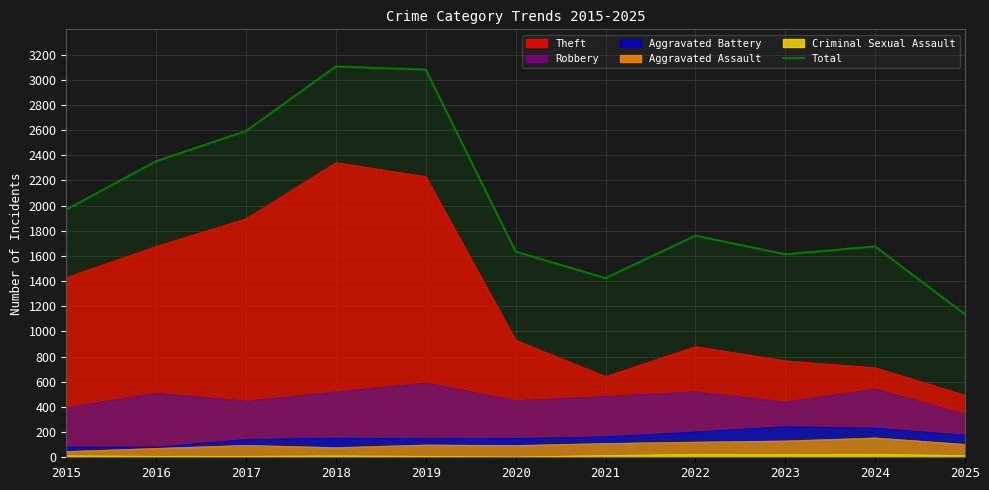

How many distinct data groups are displayed?

6